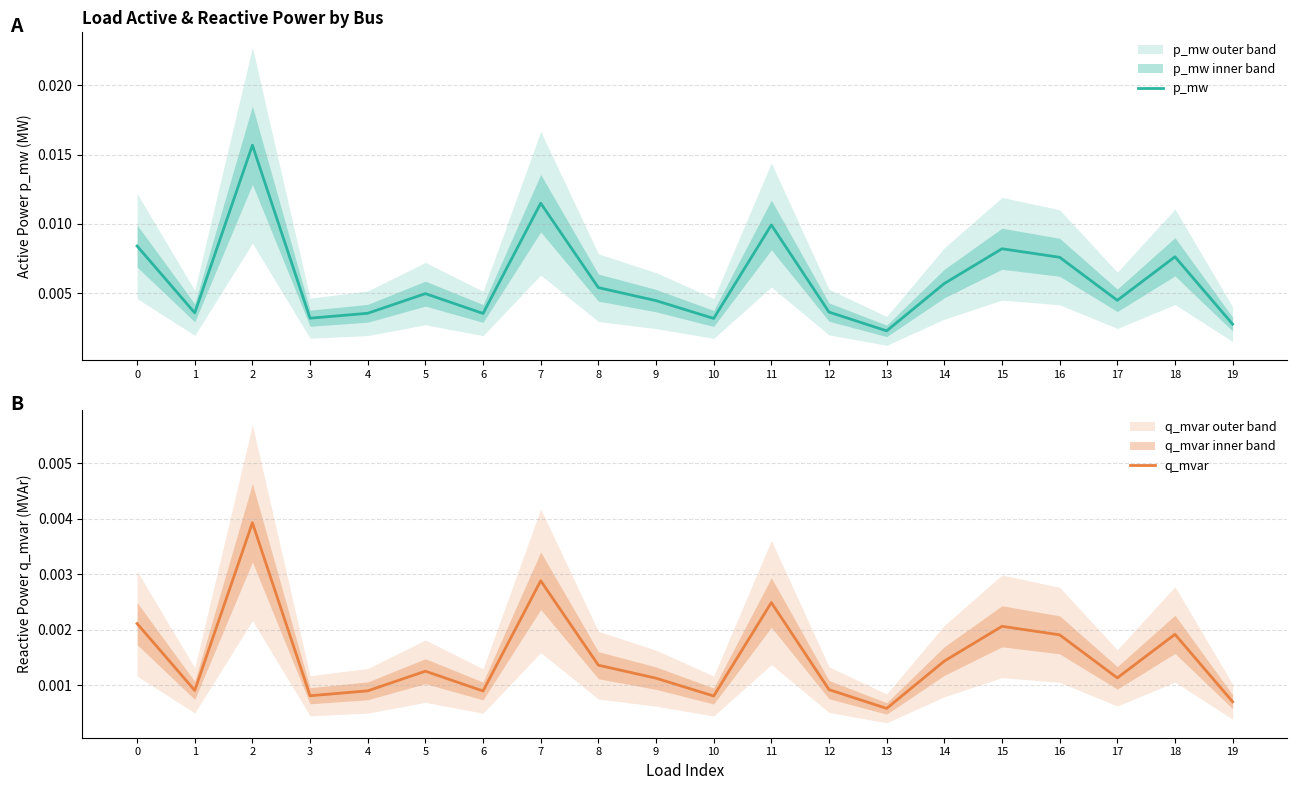

How many series are shown in this chart?

2